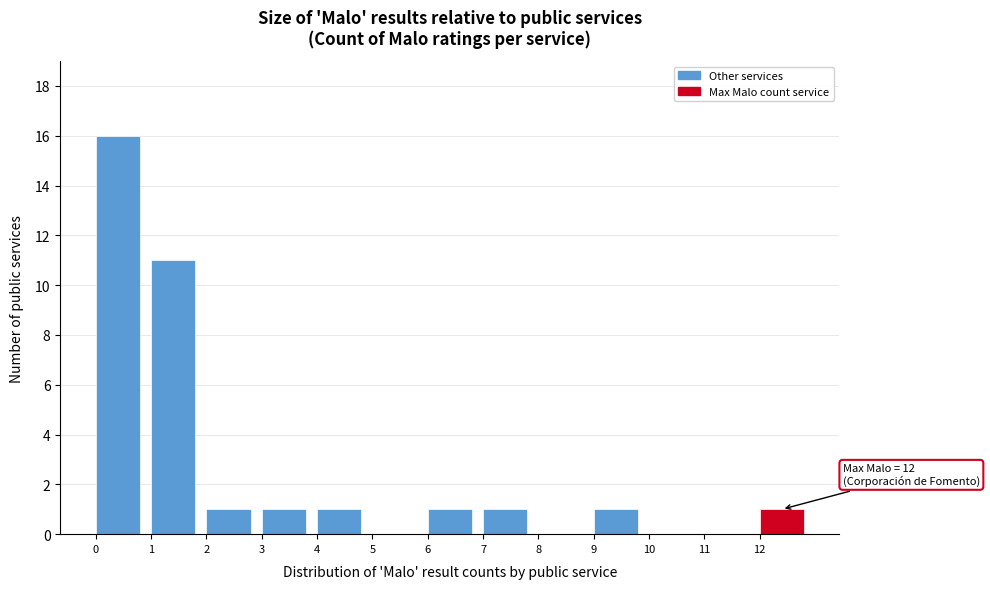

Which range on the x-axis has the tallest bar?

0 to 1